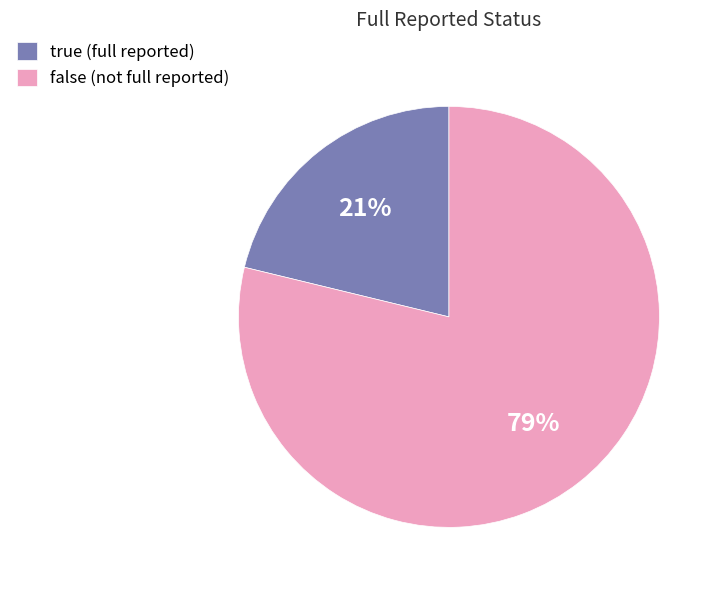

Is the sum of false and true greater than half?

Yes